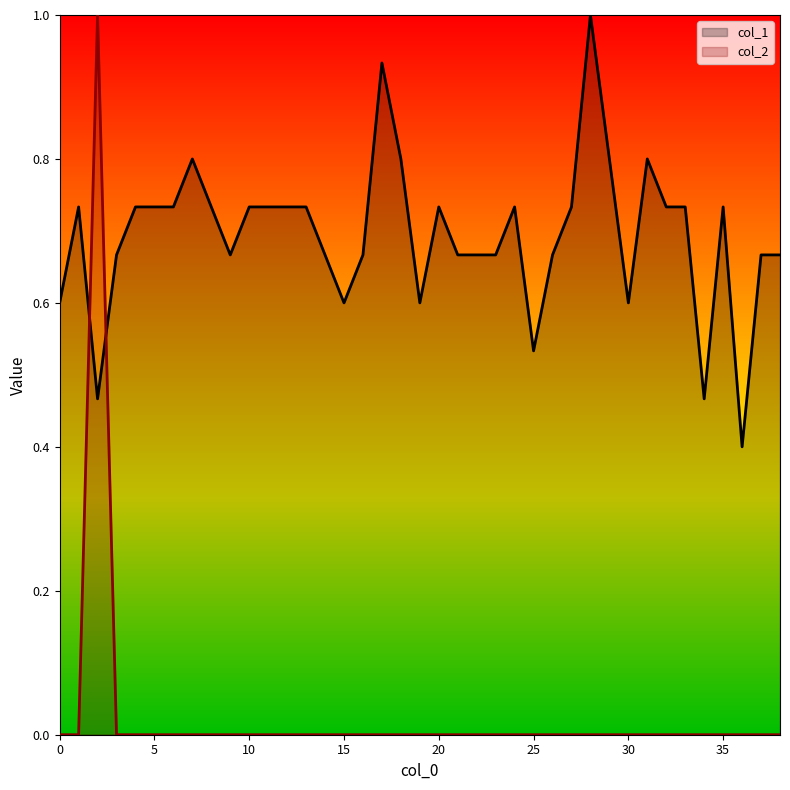

The value of col_2 at 4 is 0.6. True or false?

False